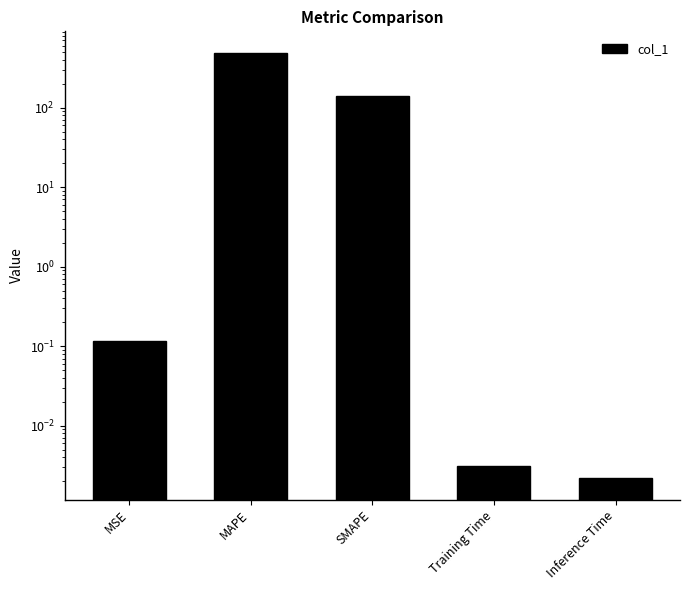

What is the average value?

127.0